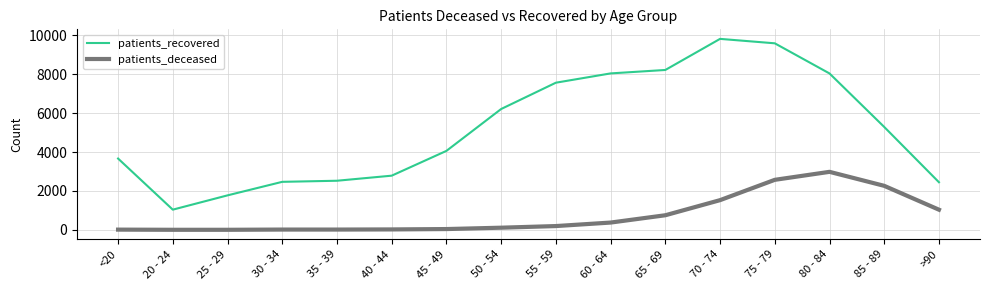

The patients_recovered series shows 1930 at 50 - 54. True or false?

False